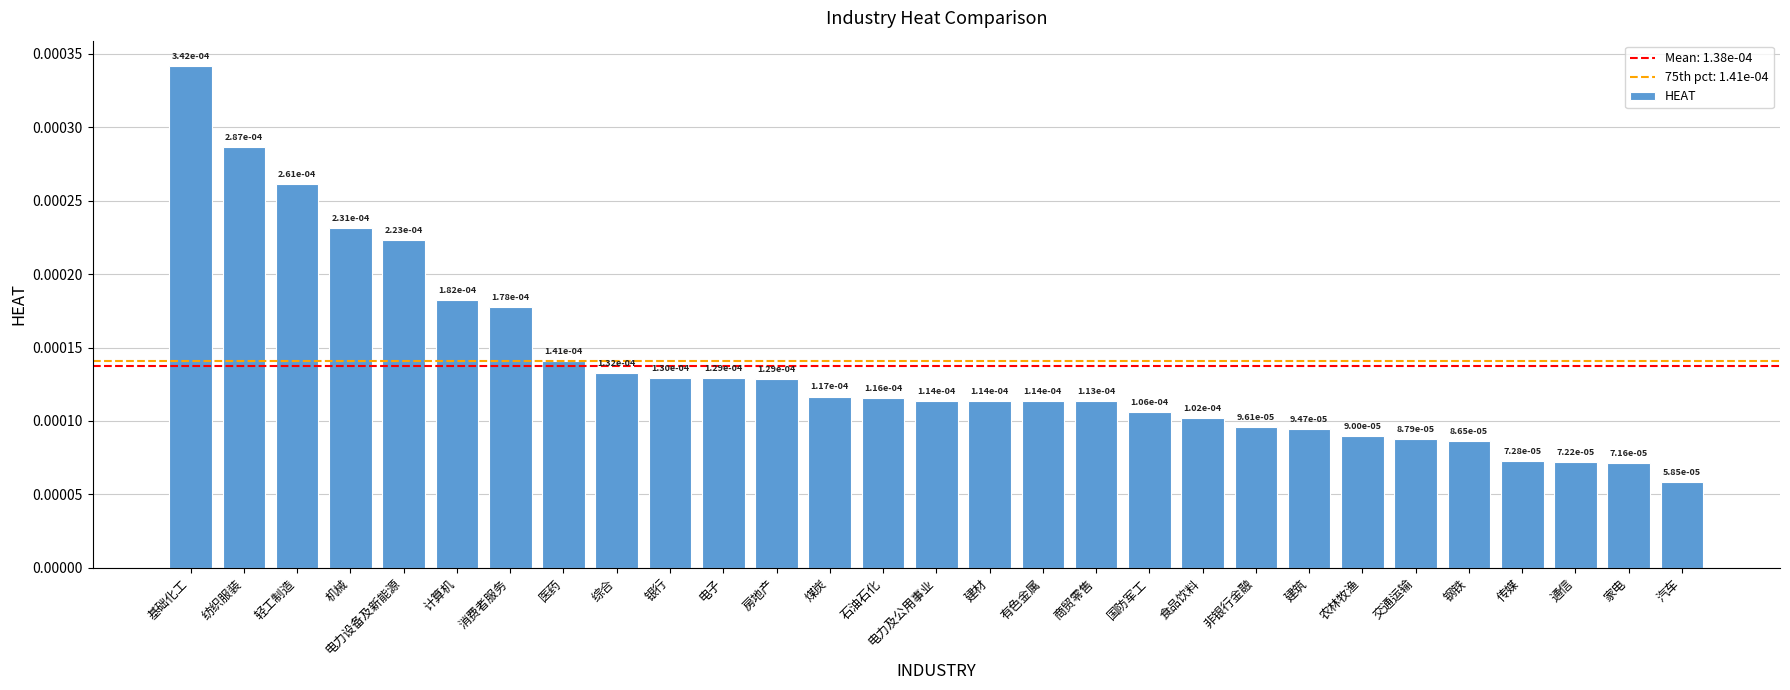

Does the chart contain any negative values?

No